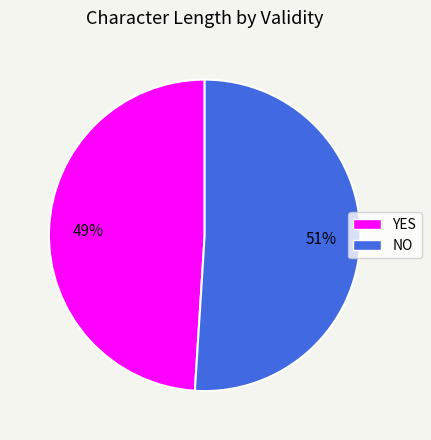

What is the ratio of the value at YES to the value at NO?

1.0